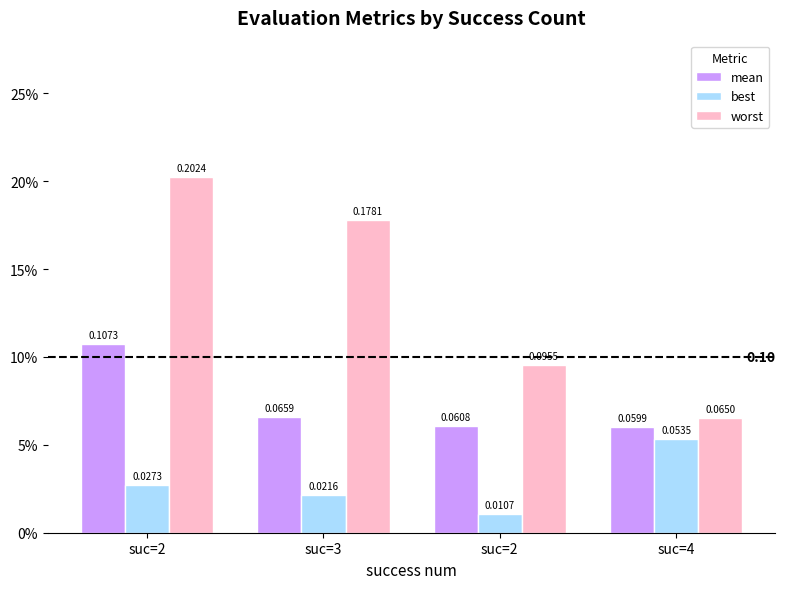

What are all the series names shown in the legend?

mean, best, worst